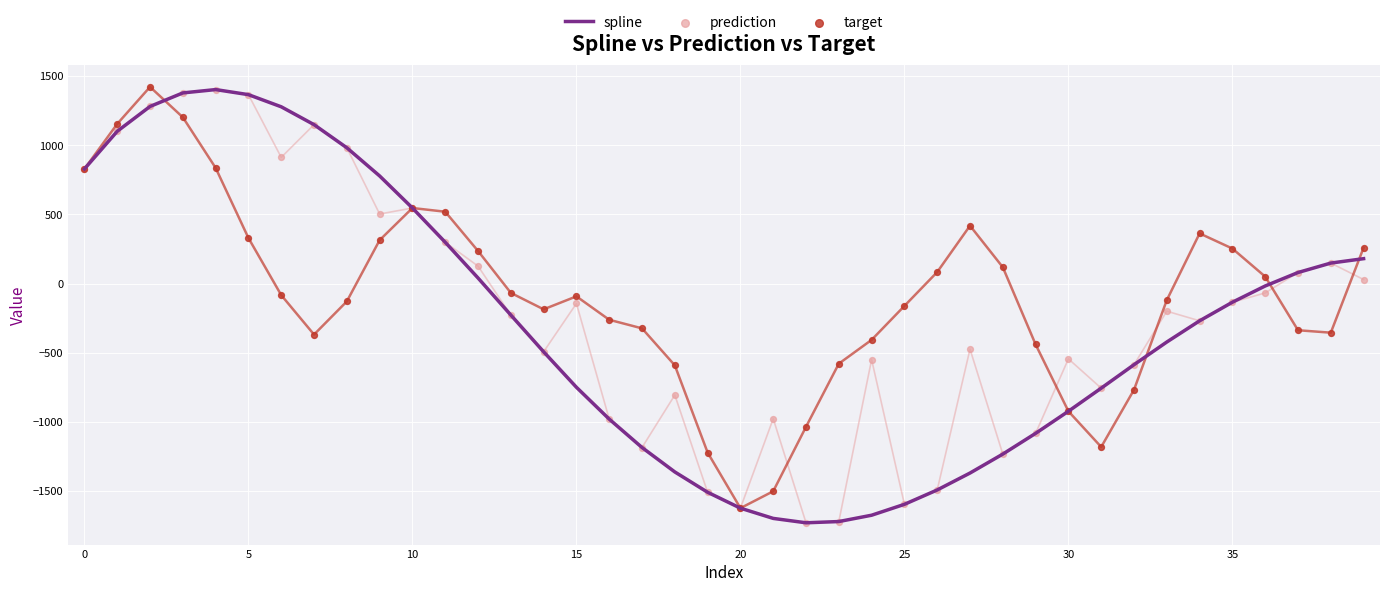

Is the value of prediction at 15 greater than the value of target at 14?

Yes